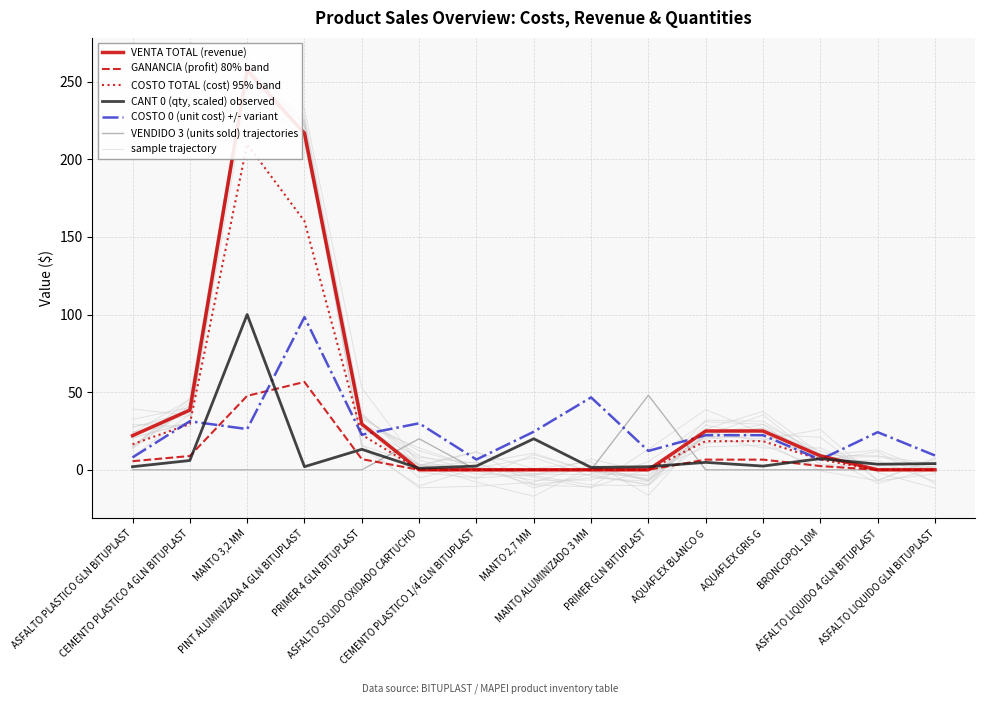

How many intersections are there between COSTO TOTAL and COSTO 0?

2